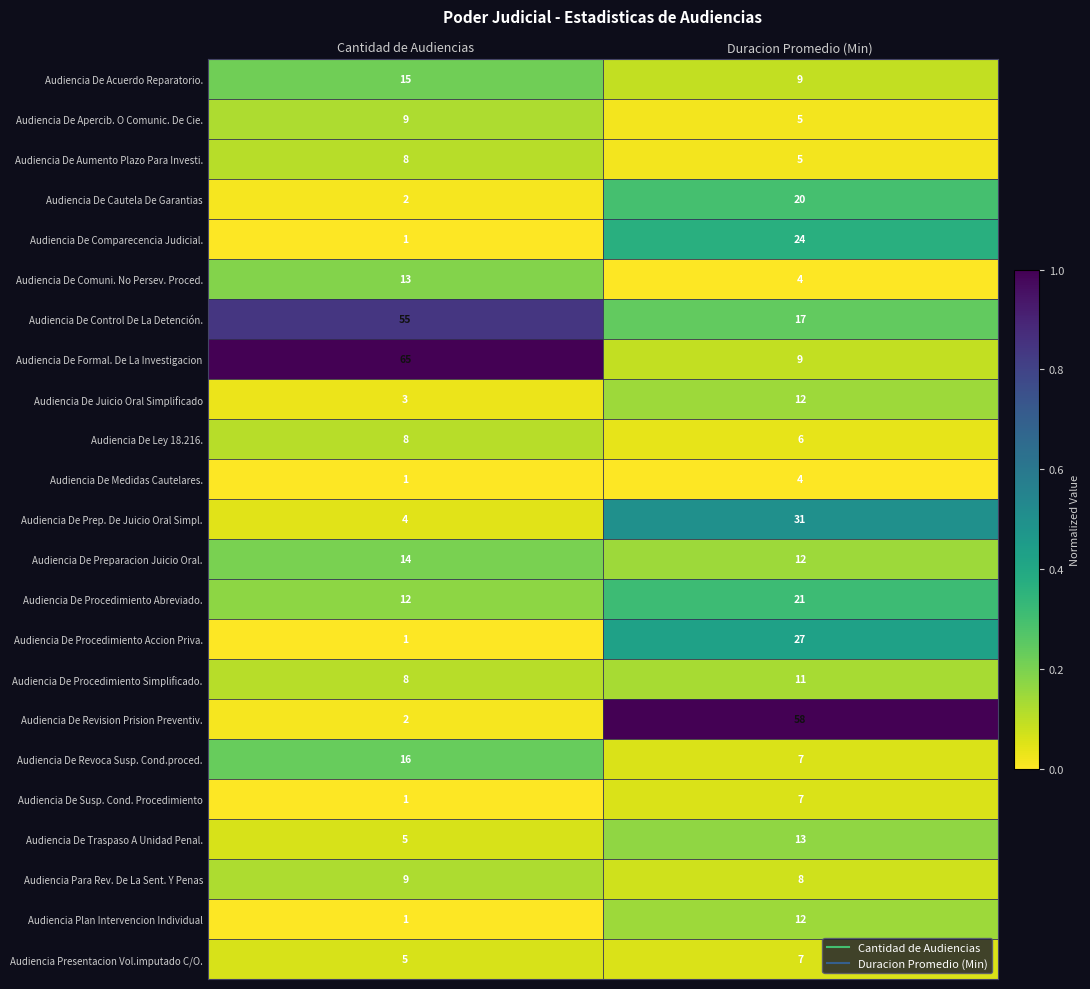

At which category is the sum across all series the highest?

Duracion Promedio (Min)